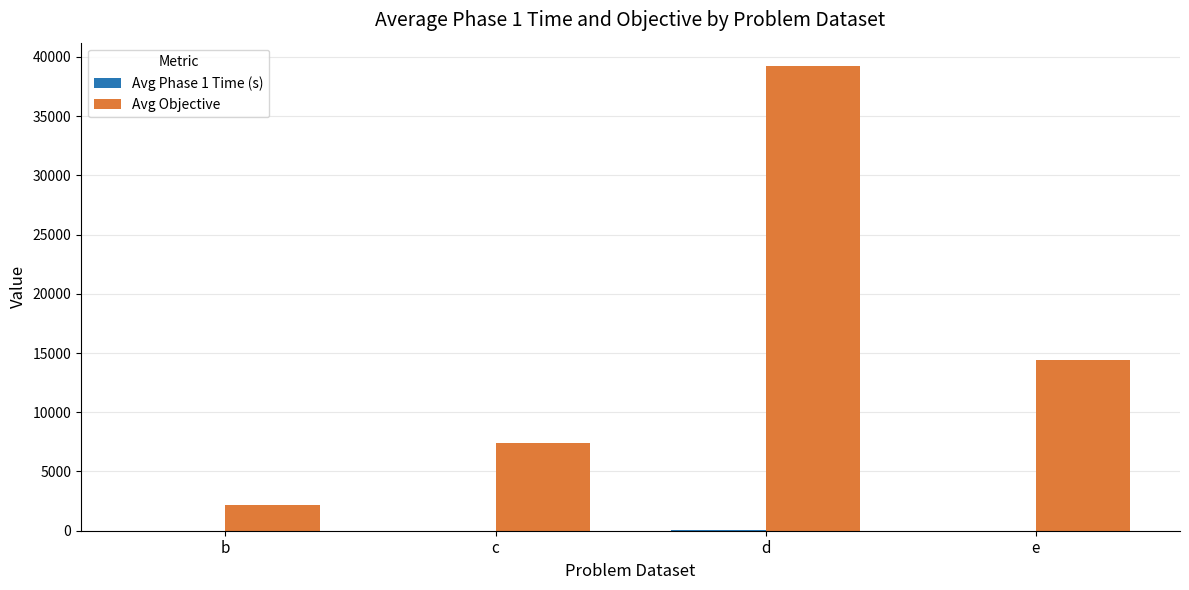

Which series has the largest total across all categories?

Avg Objective